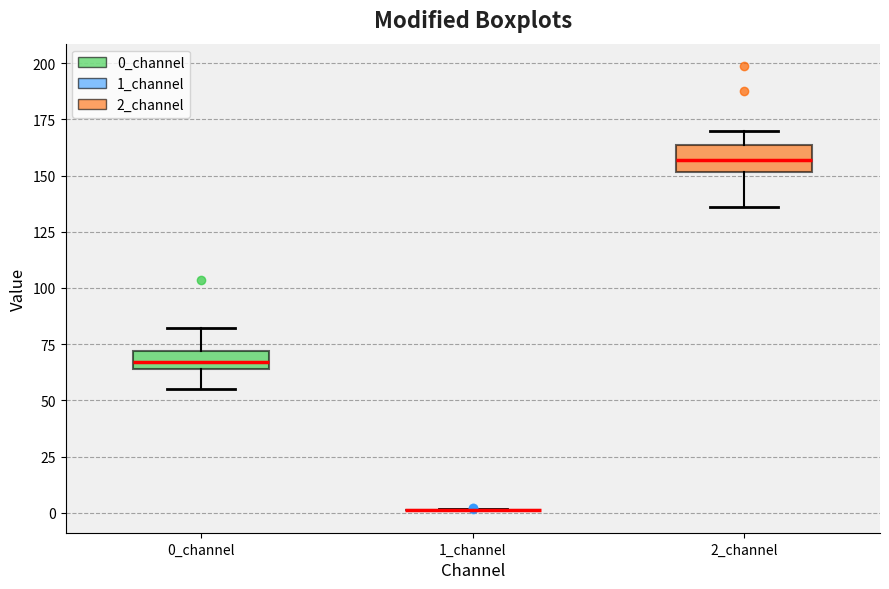

Reading left to right, transcribe this box plot: for each box, give where its median line is, the range the box spans, and where its two whiskers end, as read against the y-axis. The values are not printed on the chart, so give them approximately, as read against the axis.

0_channel: median 65 (inside the box), box 65 to 70, whiskers 55 to 80
1_channel: box collapsed to a line at 0, whiskers 0 to 0
2_channel: median 155, box 150 to 165, whiskers 135 to 170